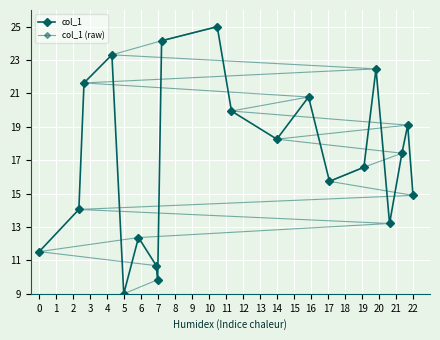

What is the difference between the maximum and minimum values in the col_1 series?

16.0